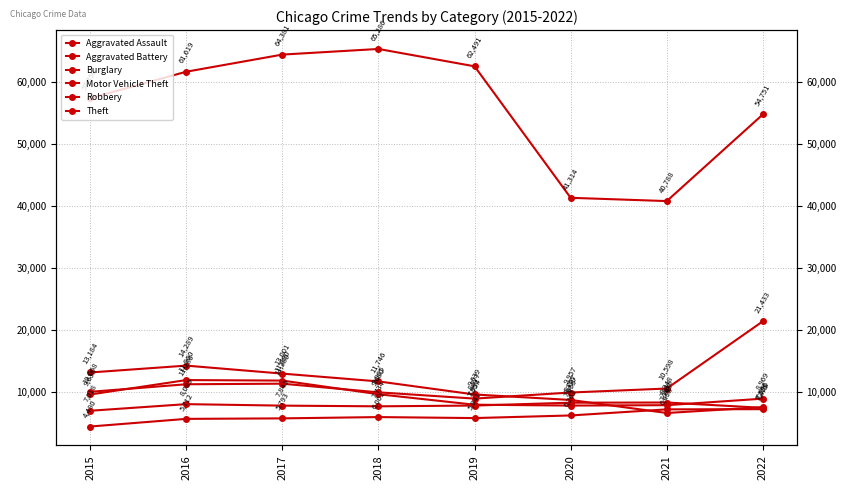

Reading left to right, what are all the values shown in this chart?

Aggravated Assault: 2015=4480	2016=5712	2017=5793	2018=6001	2019=5841	2020=6263	2021=7243	2022=7275
Aggravated Battery: 2015=7018	2016=8085	2017=7845	2018=7734	2019=7857	2020=8319	2021=8348	2022=7488
Burglary: 2015=13184	2016=14289	2017=13001	2018=11746	2019=9639	2020=8757	2021=6658	2022=7596
Motor Vehicle Theft: 2015=10068	2016=11286	2017=11380	2018=9985	2019=8977	2020=9957	2021=10598	2022=21433
Robbery: 2015=9638	2016=11960	2017=11880	2018=9680	2019=7994	2020=7855	2021=7918	2022=8969
Theft: 2015=57350	2016=61619	2017=64381	2018=65286	2019=62491	2020=41314	2021=40788	2022=54751